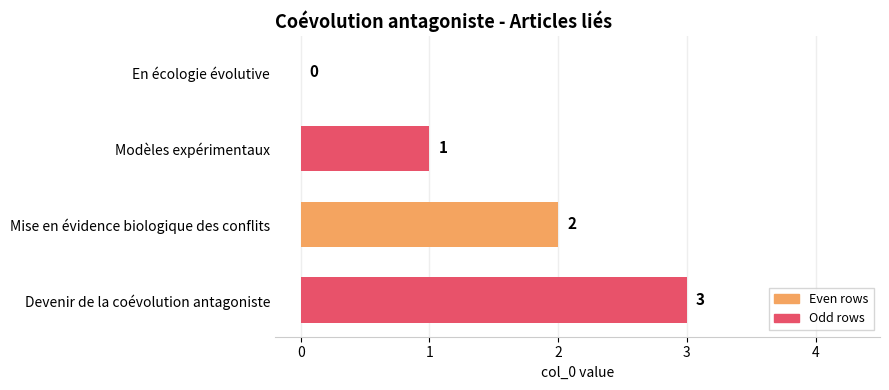

What is the sum of all values?

6